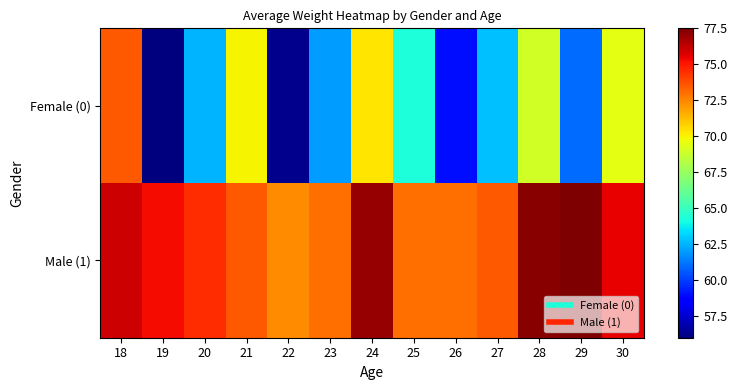

What is the difference between the highest and lowest values at 26?

14.0